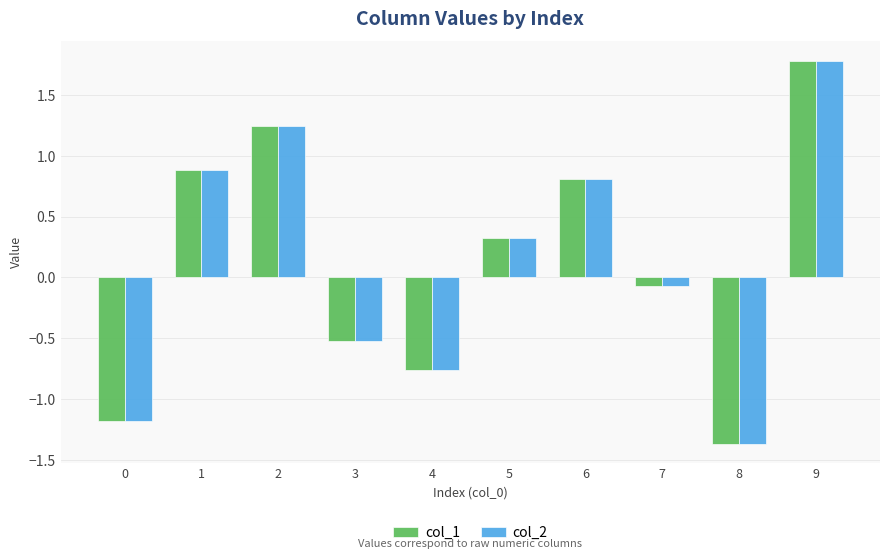

What is the maximum value for col_2?

1.8